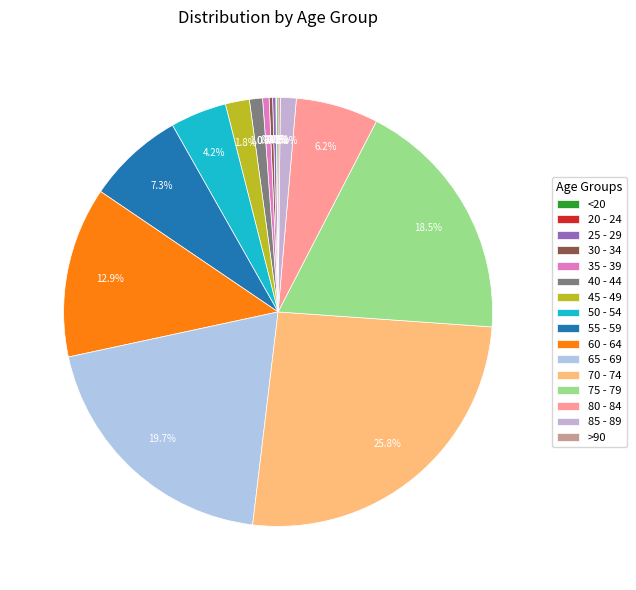

What is the largest slice in the pie chart?

70 - 74